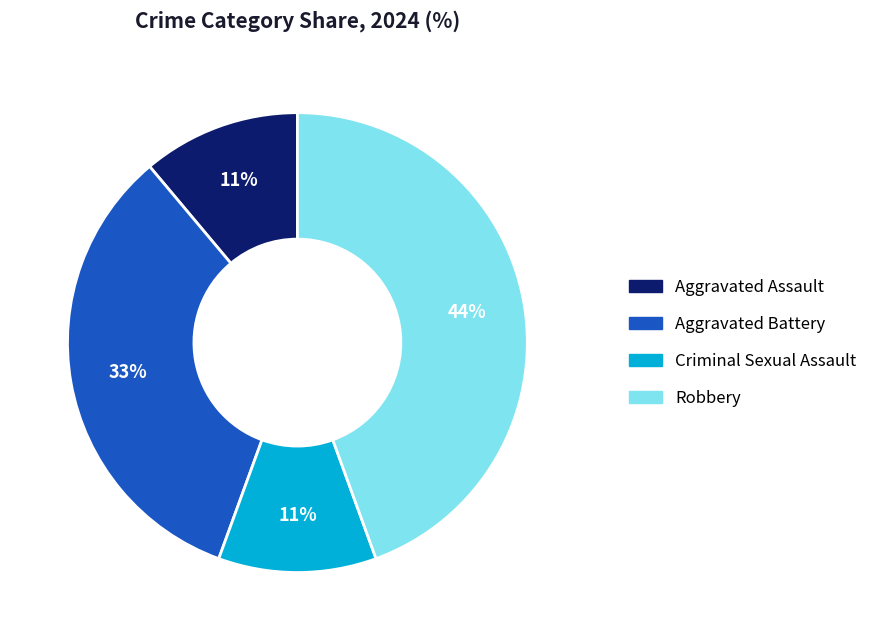

Which category has the biggest portion of the pie?

Robbery